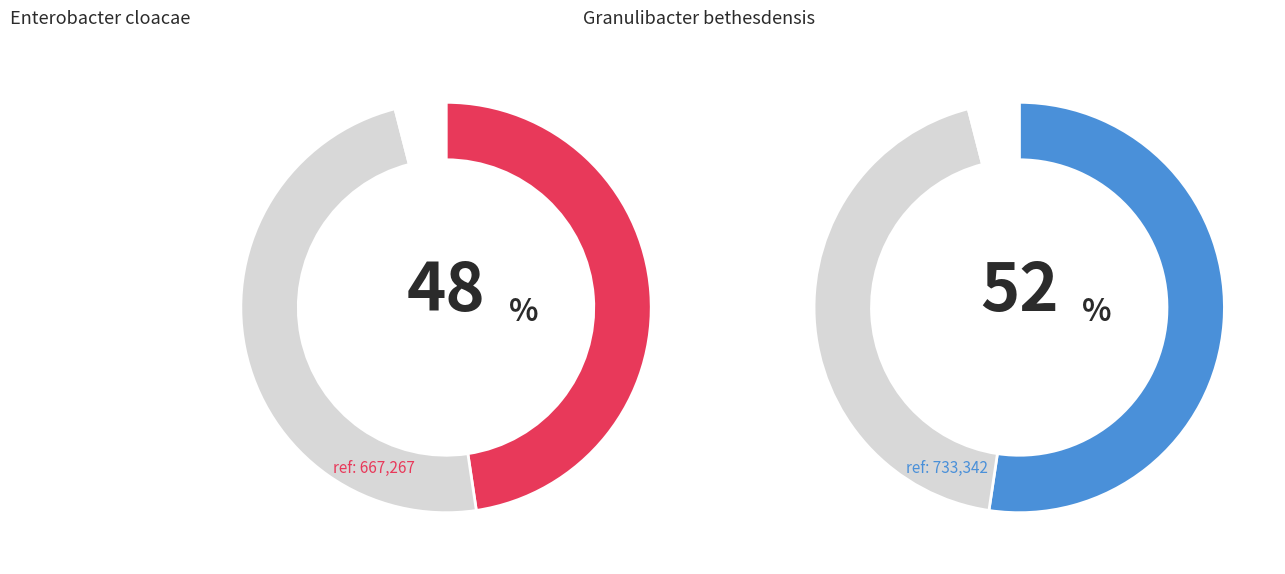

Rank the categories by value from lowest to highest.

Enterobacter cloacae, Granulibacter bethesdensis